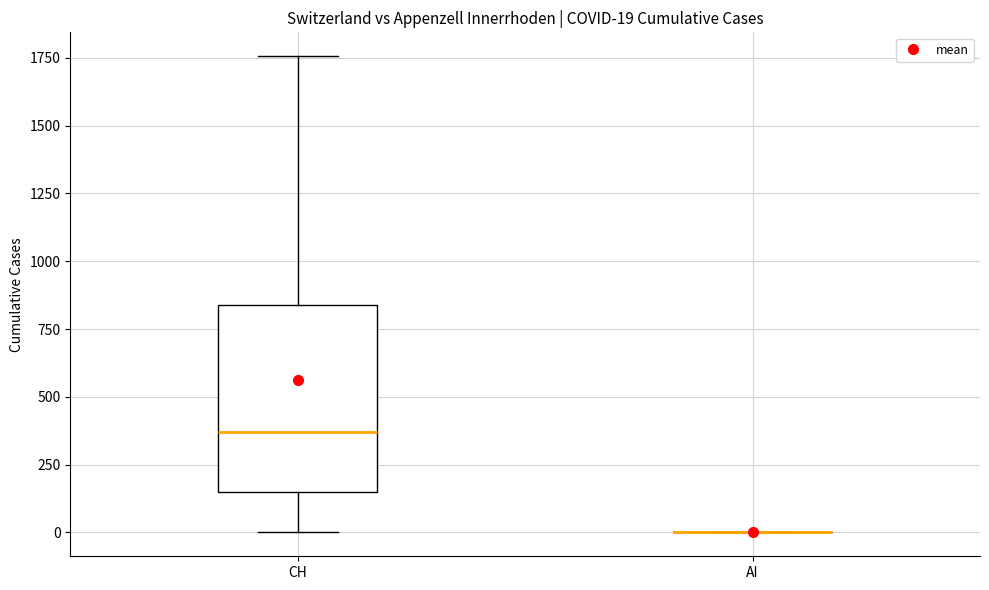

Comparing the boxes themselves (not the whiskers), which one is the tallest?

CH